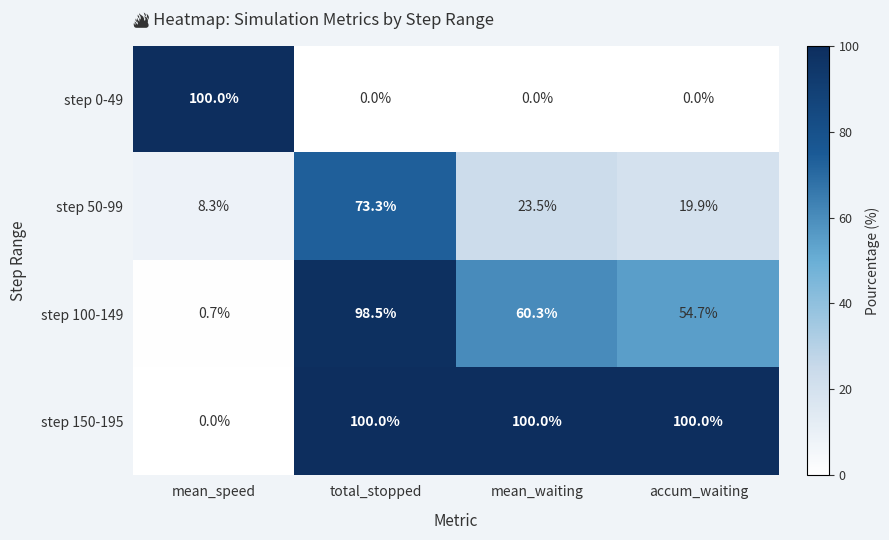

What is the spread (max minus min) of values at mean_speed?

100.0